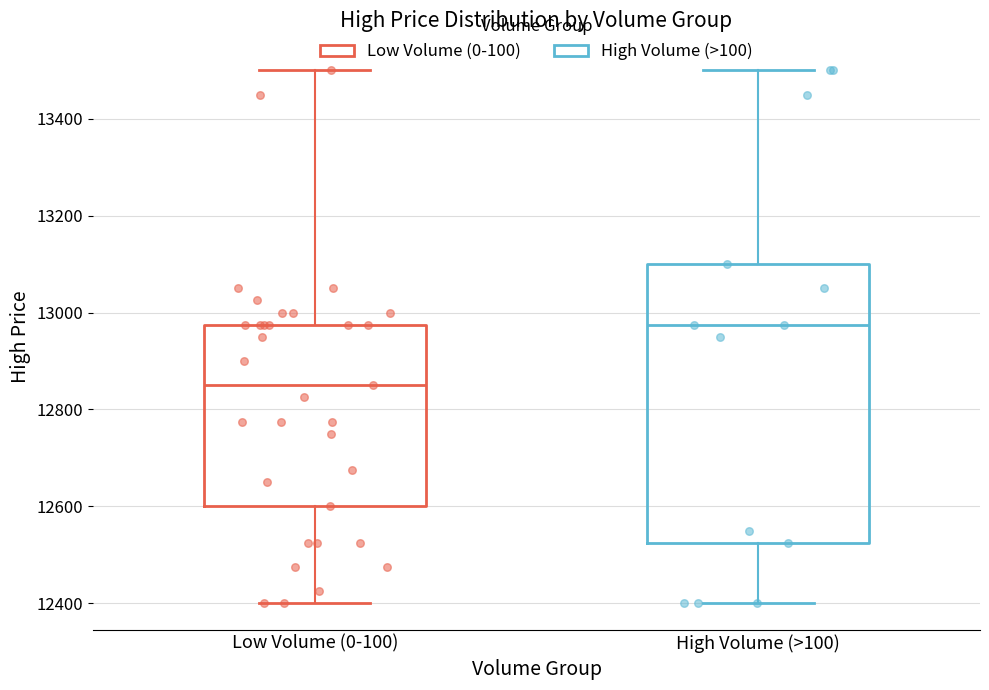

Which box is the tallest, from its lower edge to its upper edge?

High Volume (>100)